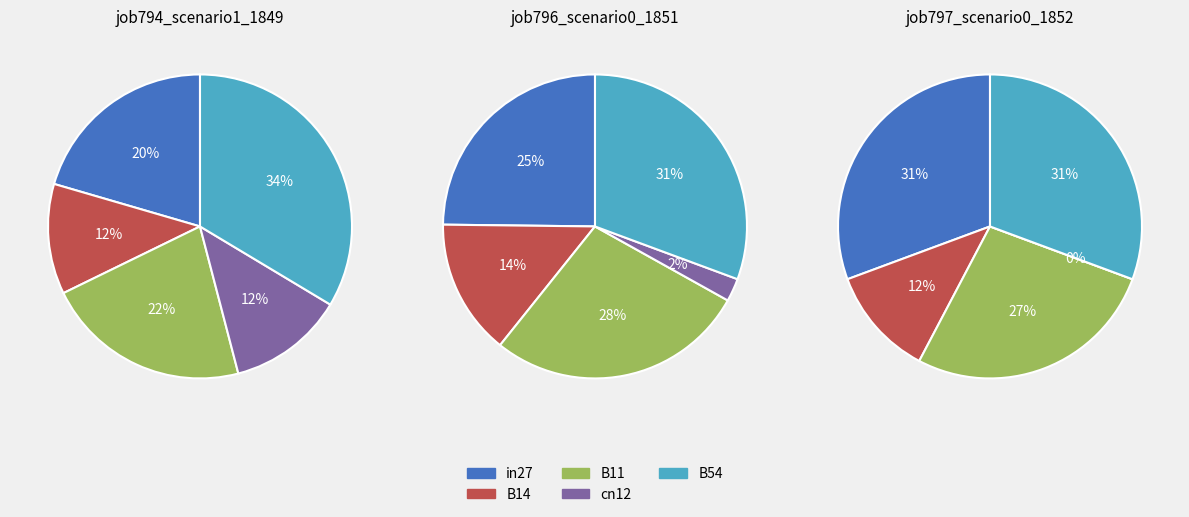

What is the largest slice in the pie chart?

B54